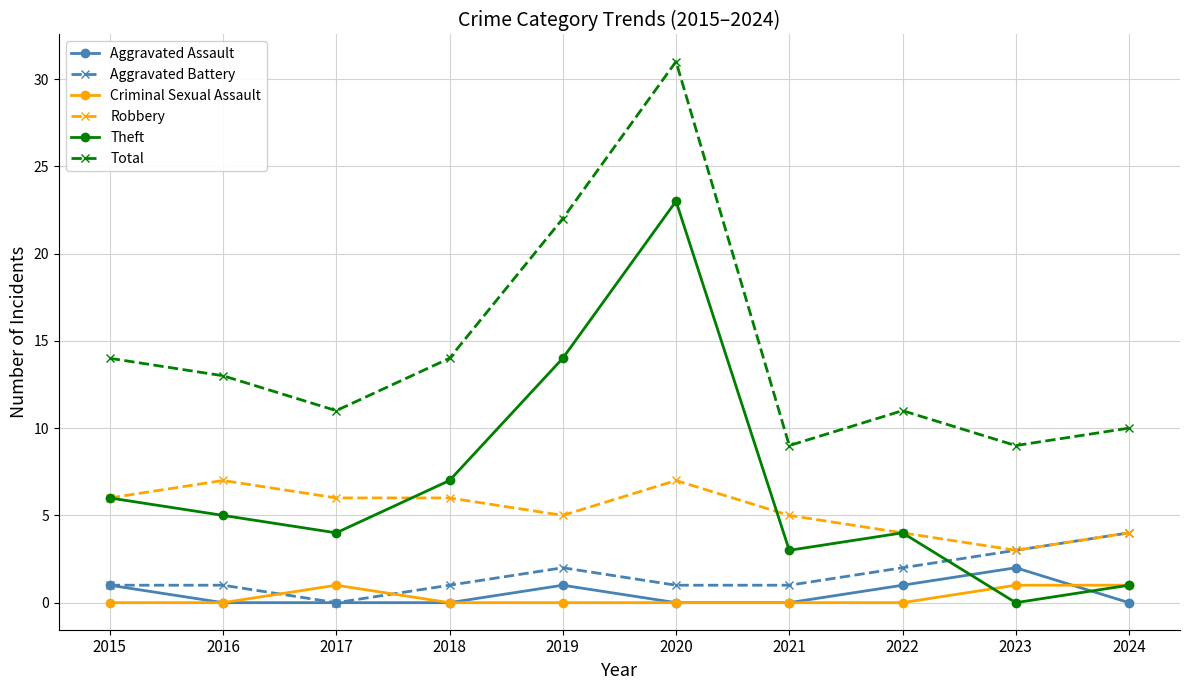

What is the sum of the Robbery values at 2016 and 2022?

11